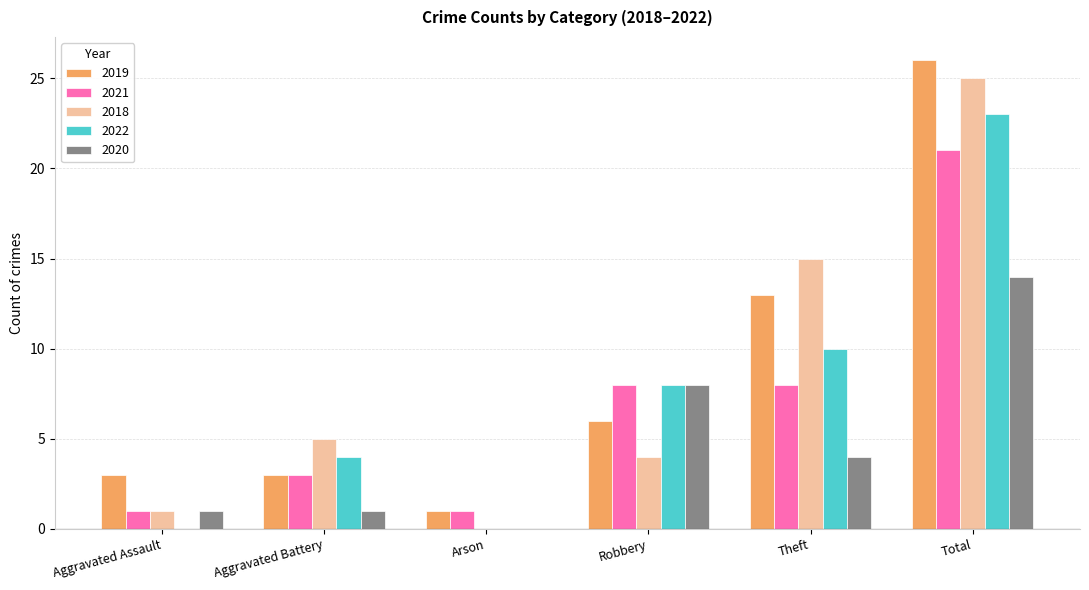

What is the sum of all 2020 values?

28